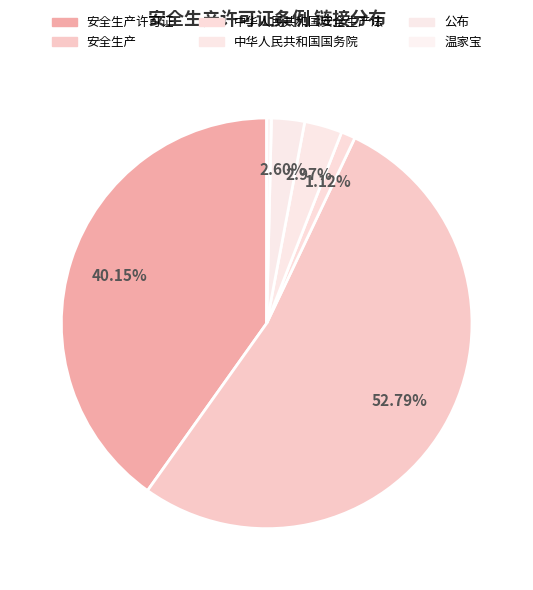

Count the number of slices in the pie.

6